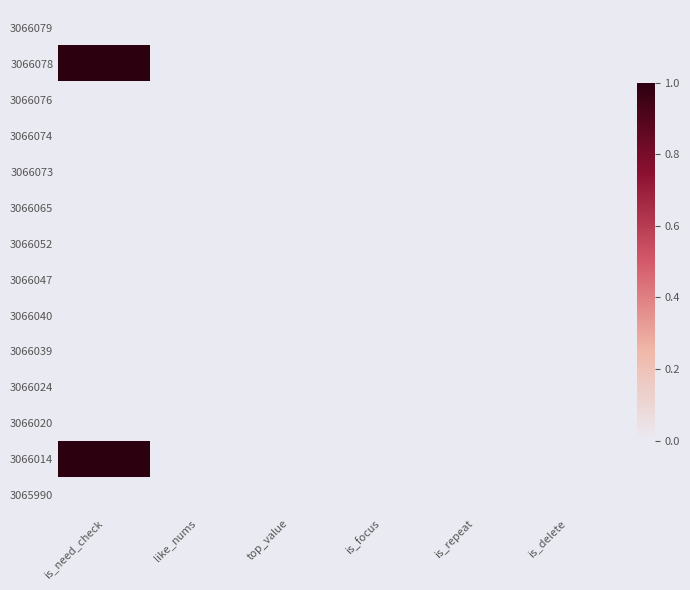

List the series in order of their peak value, highest first.

3066078, 3066014, 3066079, 3066076, 3066074, 3066073, 3066065, 3066052, 3066047, 3066040, 3066039, 3066024, 3066020, 3065990